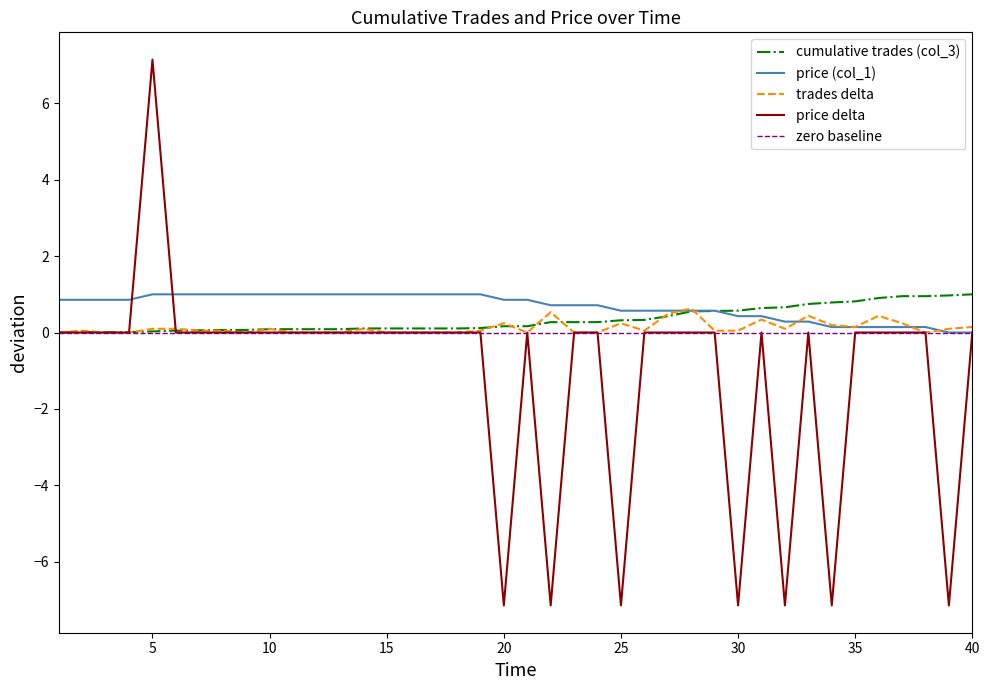

Is it true that price (col_1) equals 1.0 at 10?

True